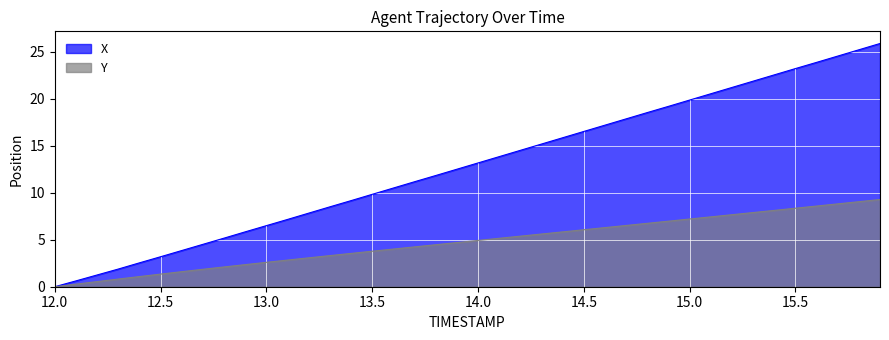

Does the chart display data point markers on the line(s)?

No